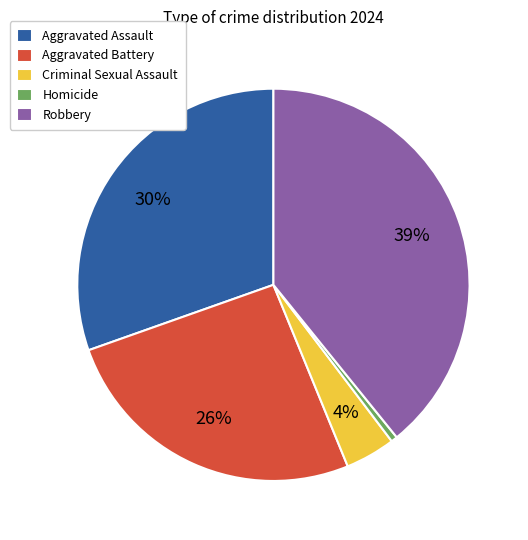

To the nearest percent, what is the difference between the Aggravated Battery and Criminal Sexual Assault slice percentages?

22%